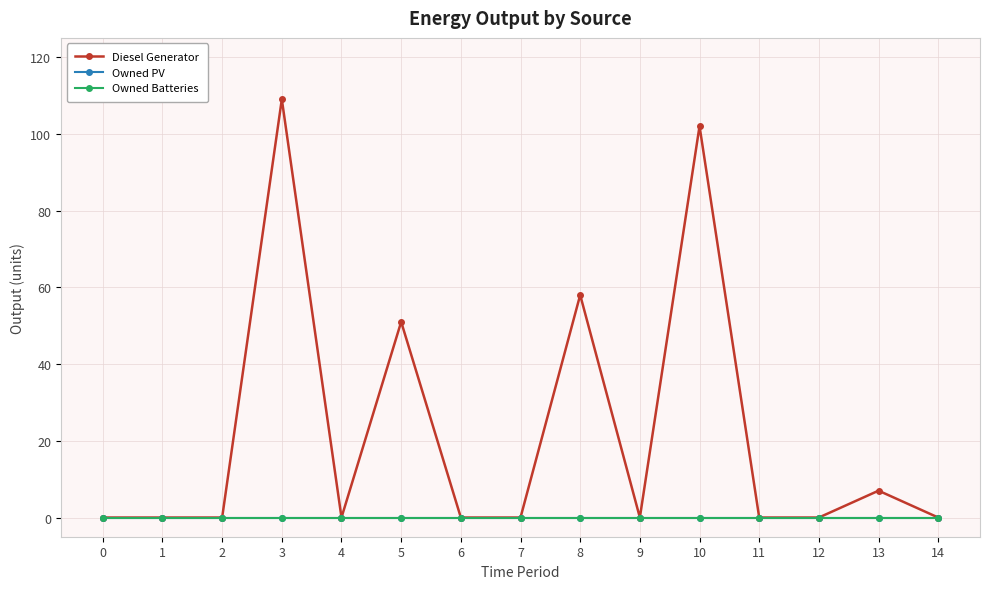

Reading right to left, what are all the values shown in this chart?

Diesel Generator: 14=0	13=7	12=0	11=0	10=102	9=0	8=58	7=0	6=0	5=51	4=0	3=109	2=0	1=0	0=0
Owned PV: 14=0	13=0	12=0	11=0	10=0	9=0	8=0	7=0	6=0	5=0	4=0	3=0	2=0	1=0	0=0
Owned Batteries: 14=0	13=0	12=0	11=0	10=0	9=0	8=0	7=0	6=0	5=0	4=0	3=0	2=0	1=0	0=0